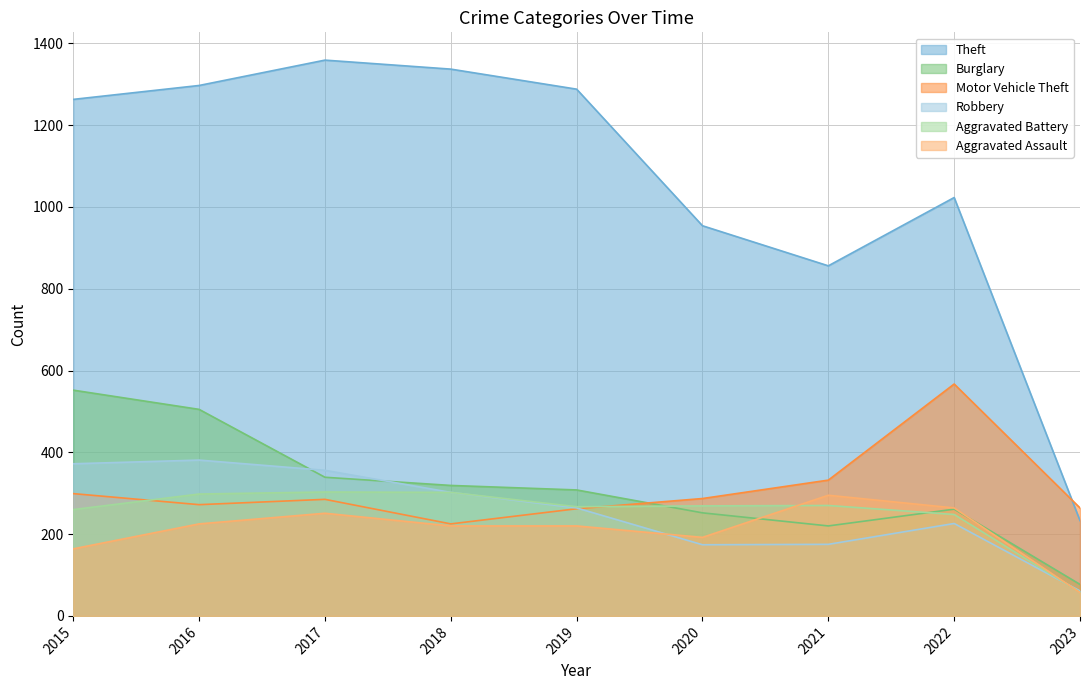

Rank the series at 2019 from lowest to highest value.

Aggravated Assault, Motor Vehicle Theft, Robbery, Aggravated Battery, Burglary, Theft